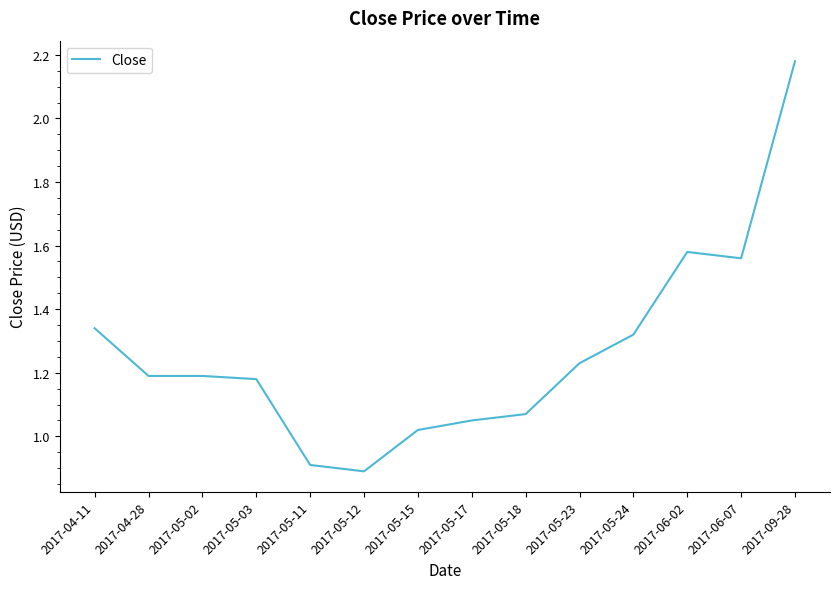

What is the minimum value shown in the chart?

0.9